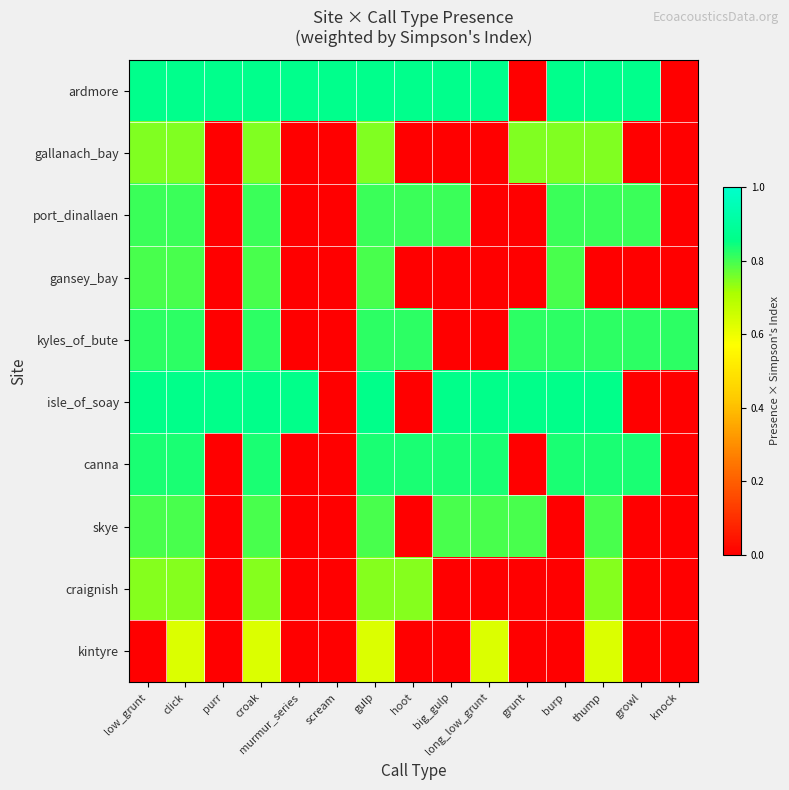

Reading left to right, transcribe all the data shown in this chart.

ardmore: low_grunt=0.9	click=0.9	purr=0.9	croak=0.9	murmur_series=0.9	scream=0.9	gulp=0.9	hoot=0.9	big_gulp=0.9	long_low_grunt=0.9	grunt=0.0	burp=0.9	thump=0.9	growl=0.9	knock=0.0
gallanach_bay: low_grunt=0.7	click=0.7	purr=0.0	croak=0.7	murmur_series=0.0	scream=0.0	gulp=0.7	hoot=0.0	big_gulp=0.0	long_low_grunt=0.0	grunt=0.7	burp=0.7	thump=0.7	growl=0.0	knock=0.0
port_dinallaen: low_grunt=0.8	click=0.8	purr=0.0	croak=0.8	murmur_series=0.0	scream=0.0	gulp=0.8	hoot=0.8	big_gulp=0.8	long_low_grunt=0.0	grunt=0.0	burp=0.8	thump=0.8	growl=0.8	knock=0.0
gansey_bay: low_grunt=0.8	click=0.8	purr=0.0	croak=0.8	murmur_series=0.0	scream=0.0	gulp=0.8	hoot=0.0	big_gulp=0.0	long_low_grunt=0.0	grunt=0.0	burp=0.8	thump=0.0	growl=0.0	knock=0.0
kyles_of_bute: low_grunt=0.8	click=0.8	purr=0.0	croak=0.8	murmur_series=0.0	scream=0.0	gulp=0.8	hoot=0.8	big_gulp=0.0	long_low_grunt=0.0	grunt=0.8	burp=0.8	thump=0.8	growl=0.8	knock=0.8
isle_of_soay: low_grunt=0.9	click=0.9	purr=0.9	croak=0.9	murmur_series=0.9	scream=0.0	gulp=0.9	hoot=0.0	big_gulp=0.9	long_low_grunt=0.9	grunt=0.9	burp=0.9	thump=0.9	growl=0.0	knock=0.0
canna: low_grunt=0.8	click=0.8	purr=0.0	croak=0.8	murmur_series=0.0	scream=0.0	gulp=0.8	hoot=0.8	big_gulp=0.8	long_low_grunt=0.8	grunt=0.0	burp=0.8	thump=0.8	growl=0.8	knock=0.0
skye: low_grunt=0.8	click=0.8	purr=0.0	croak=0.8	murmur_series=0.0	scream=0.0	gulp=0.8	hoot=0.0	big_gulp=0.8	long_low_grunt=0.8	grunt=0.8	burp=0.0	thump=0.8	growl=0.0	knock=0.0
craignish: low_grunt=0.7	click=0.7	purr=0.0	croak=0.7	murmur_series=0.0	scream=0.0	gulp=0.7	hoot=0.7	big_gulp=0.0	long_low_grunt=0.0	grunt=0.0	burp=0.0	thump=0.7	growl=0.0	knock=0.0
kintyre: low_grunt=0.0	click=0.6	purr=0.0	croak=0.6	murmur_series=0.0	scream=0.0	gulp=0.6	hoot=0.0	big_gulp=0.0	long_low_grunt=0.6	grunt=0.0	burp=0.0	thump=0.6	growl=0.0	knock=0.0